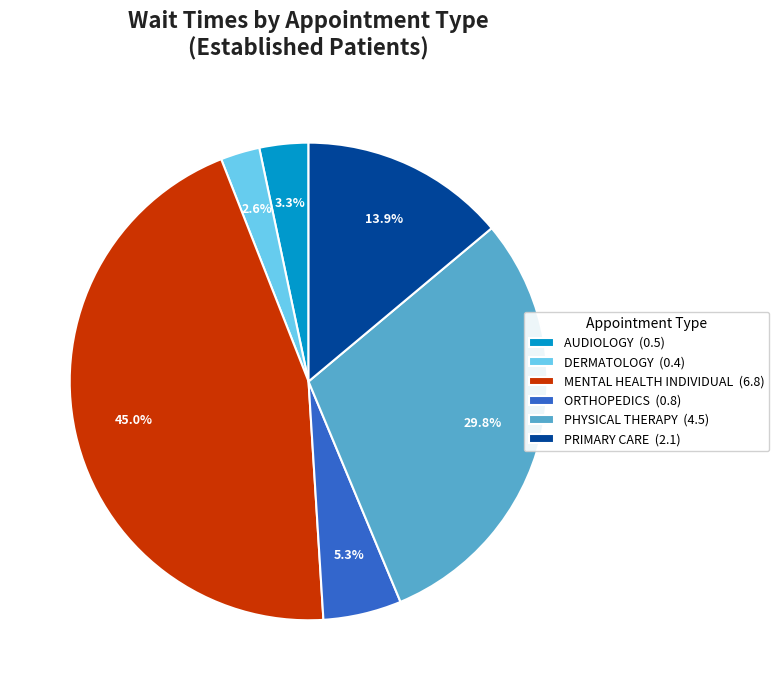

How many segments does this pie chart have?

6